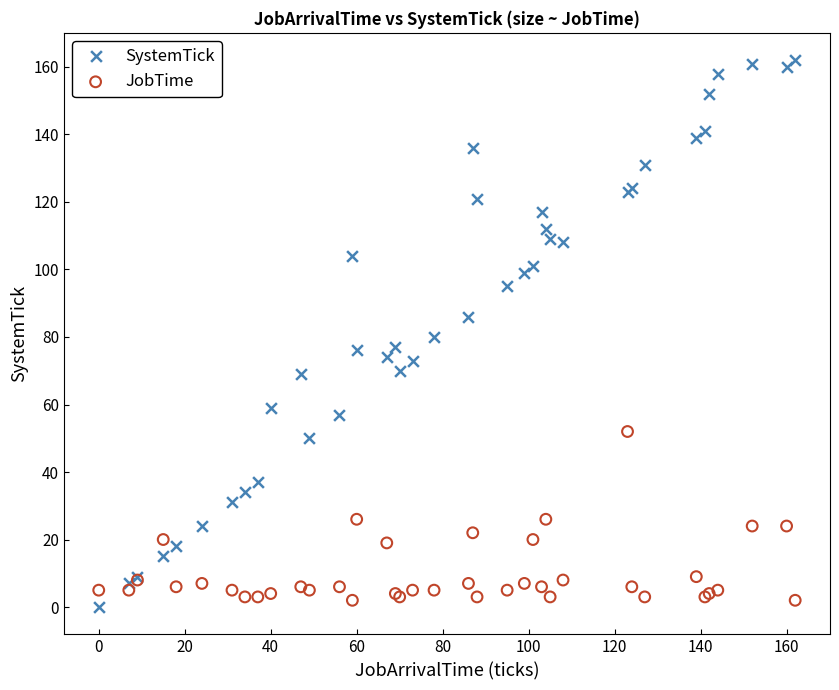

Which series contains the highest Y value?

SystemTick